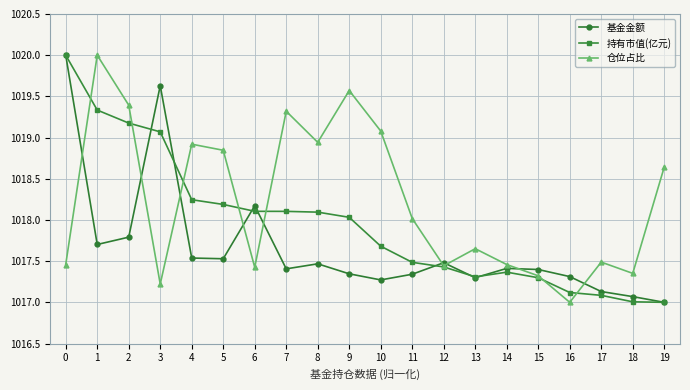

How many series are shown in this chart?

3